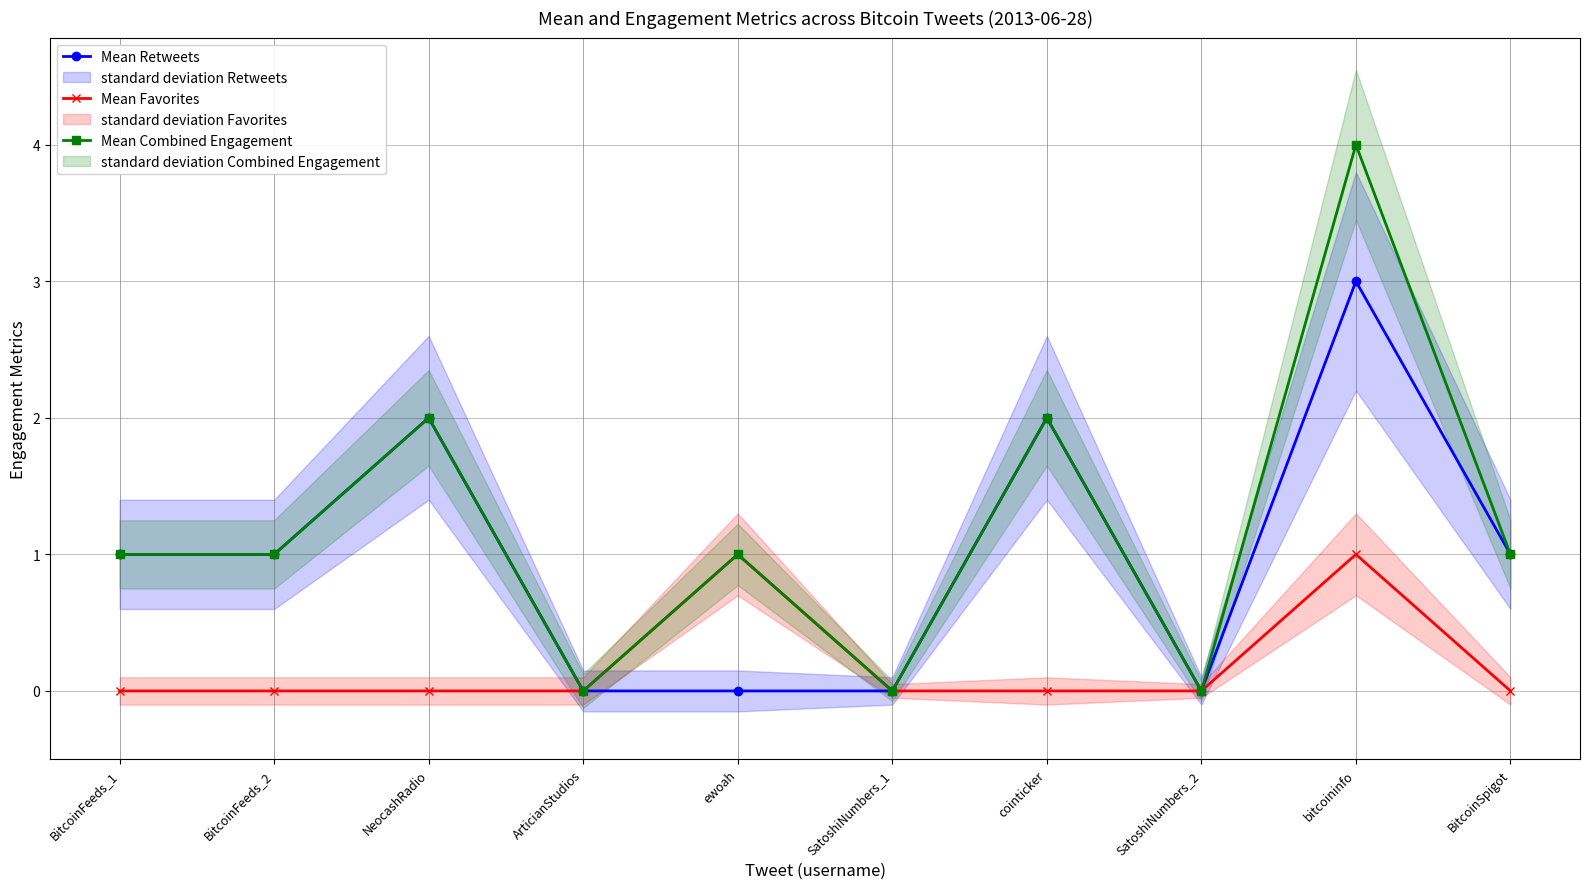

At which category is the sum across all series the highest?

bitcoininfo